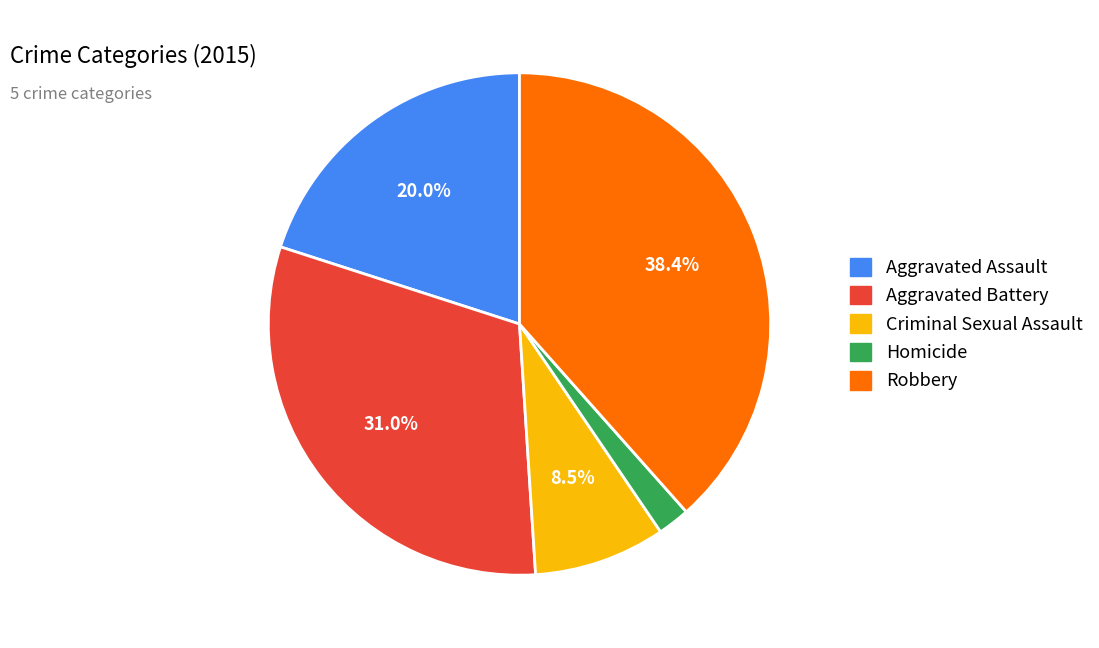

What is the smallest slice in the pie chart?

Homicide